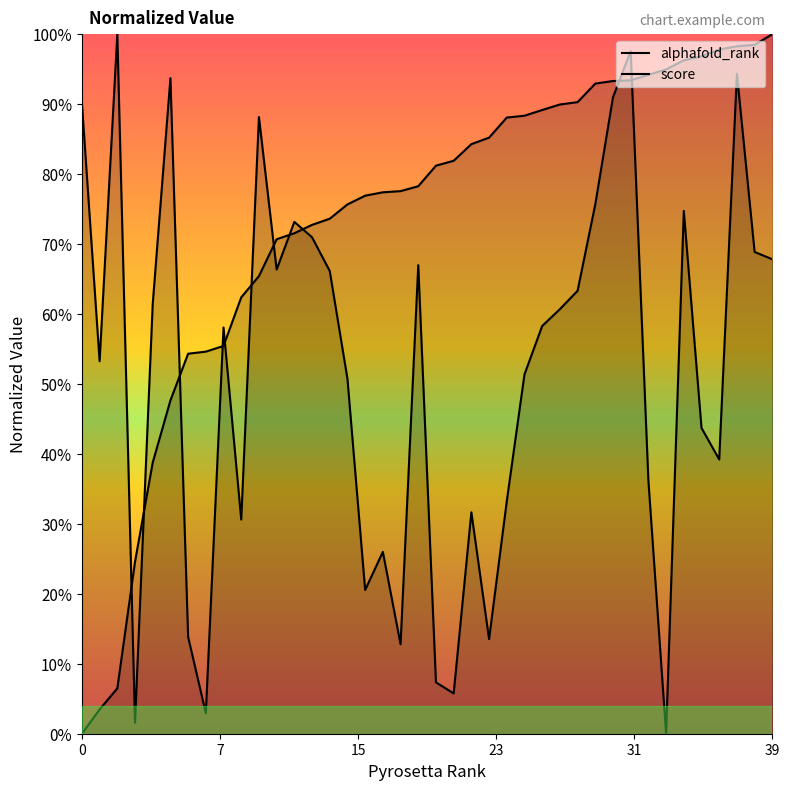

How many lines are shown in the chart?

2